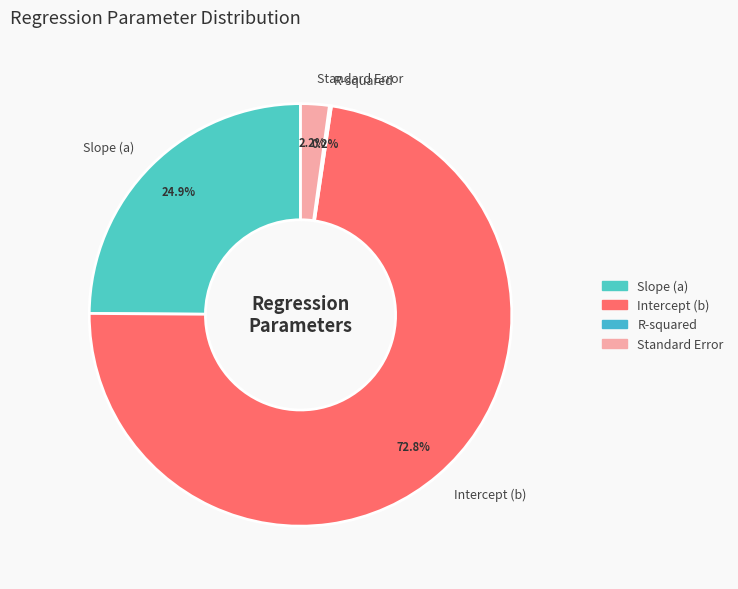

Is it true that Intercept (b) is 84% of the pie?

False